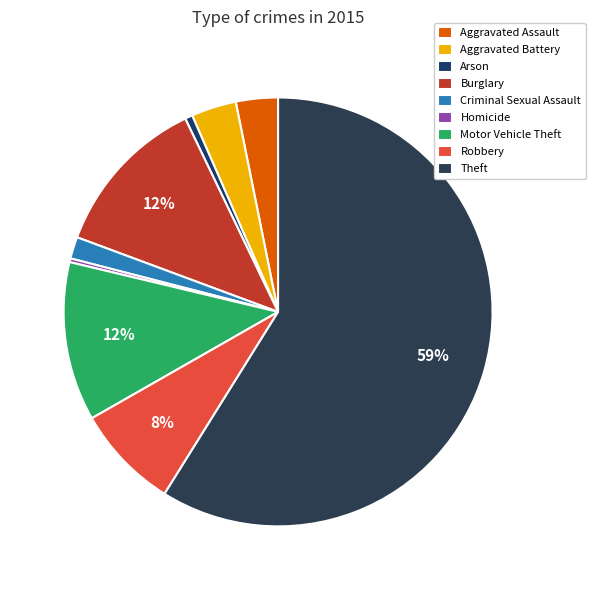

What portion of the pie excludes Theft?

41.1%